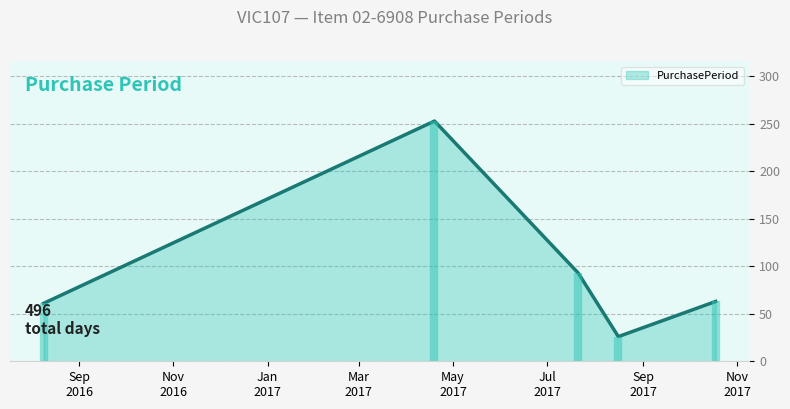

What is the sum of all values?

496